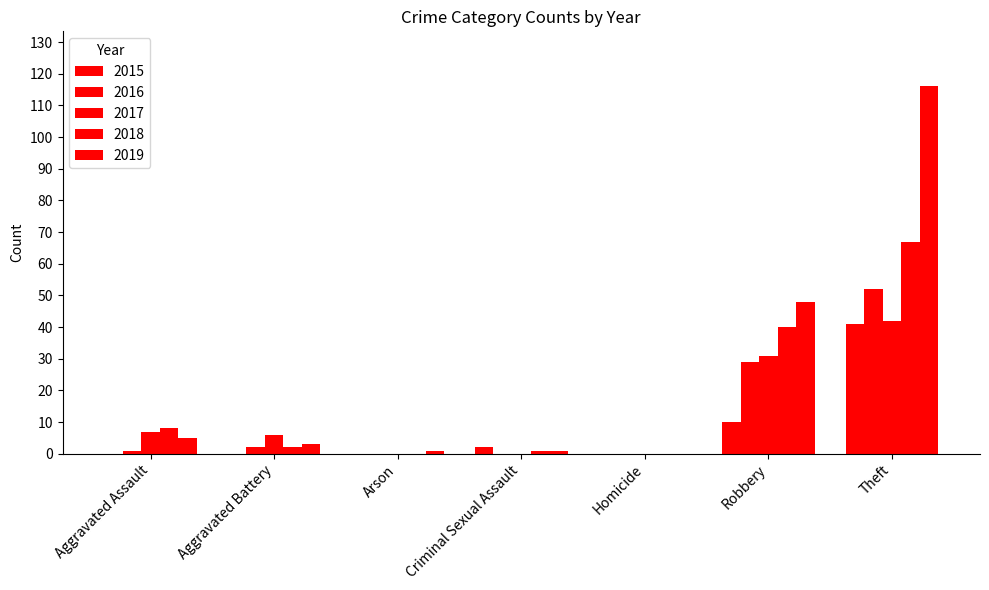

What is the label of the 6th bar from the right?

Aggravated Battery